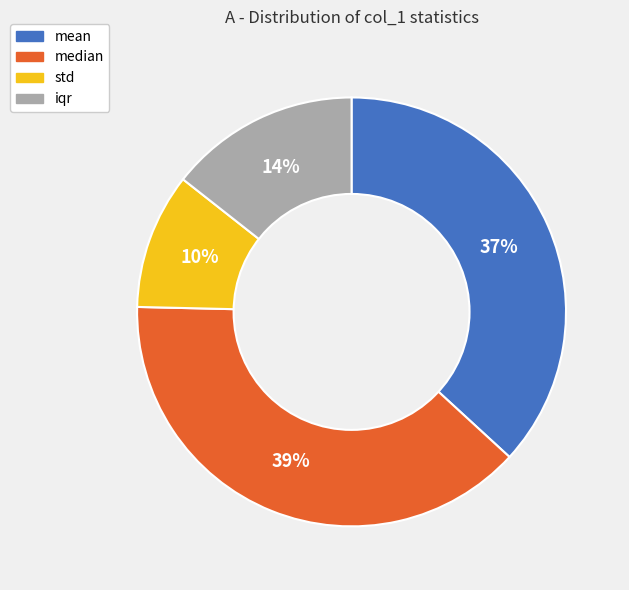

What percentage is the std slice, to the nearest percent?

10%